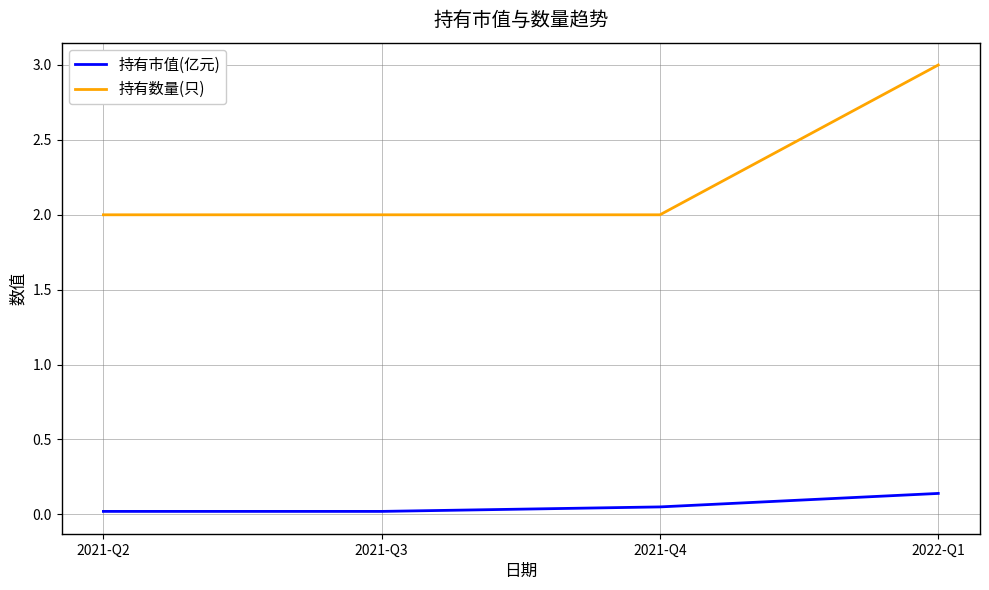

How many lines are shown in the chart?

2